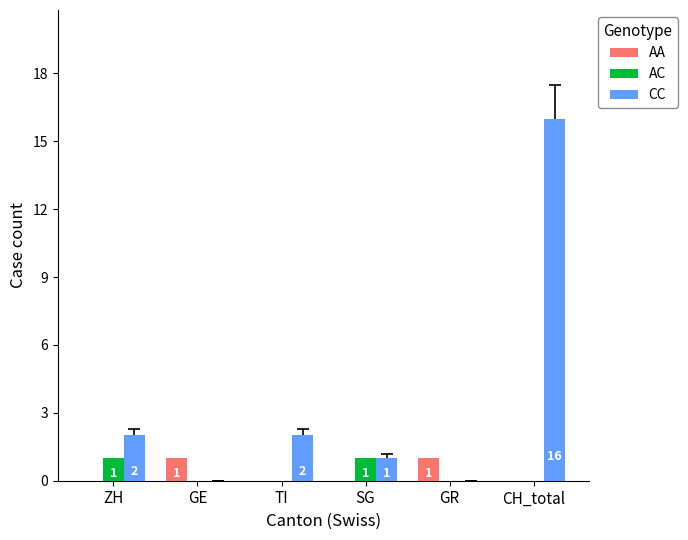

Which series has the largest range (max minus min)?

CC